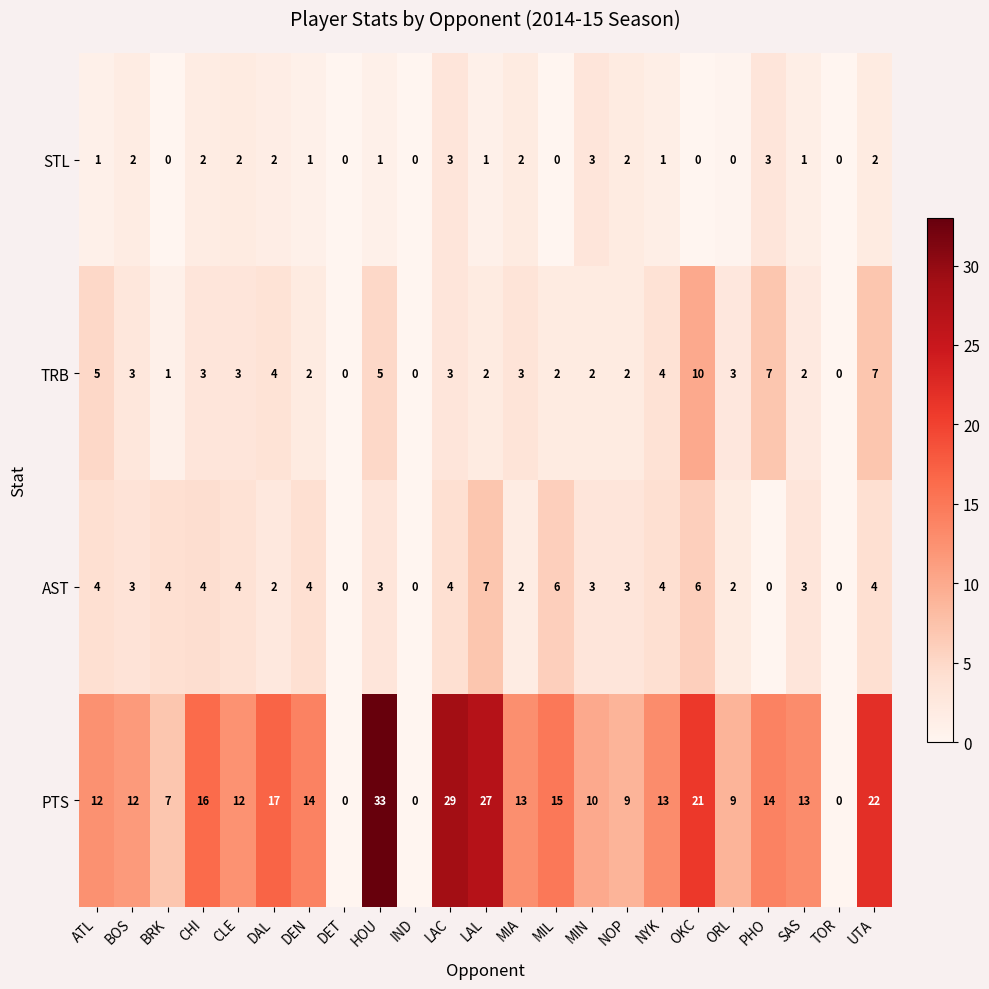

Which series has the largest total across all categories?

PTS